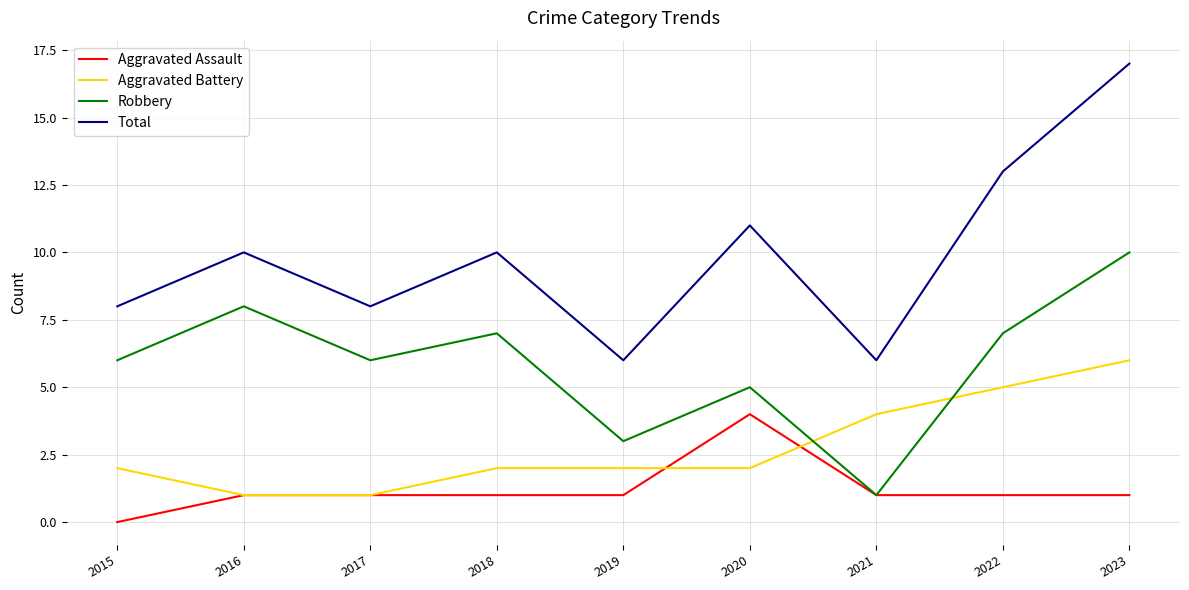

What is the maximum value for Aggravated Battery?

6